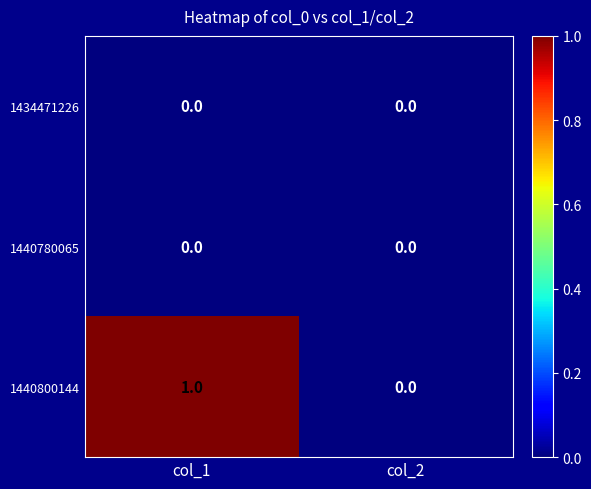

True or false: 1440800144 has a value of -1 at col_2.

False